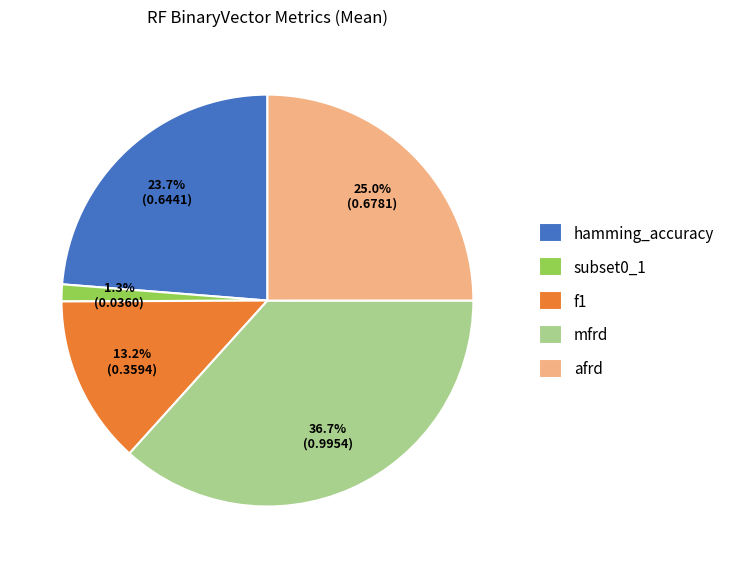

How many slices are in this pie chart?

5